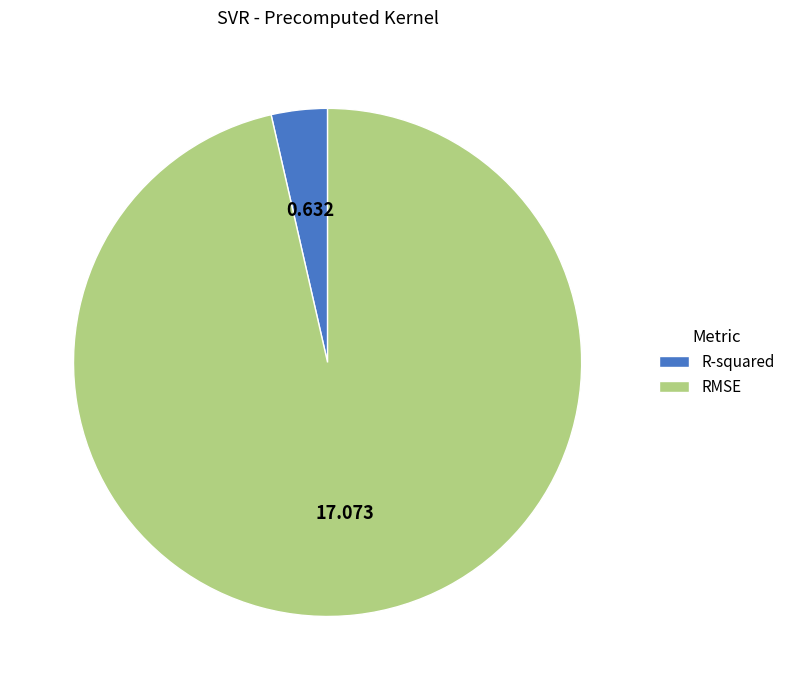

Does R-squared account for over 50% of the chart?

No